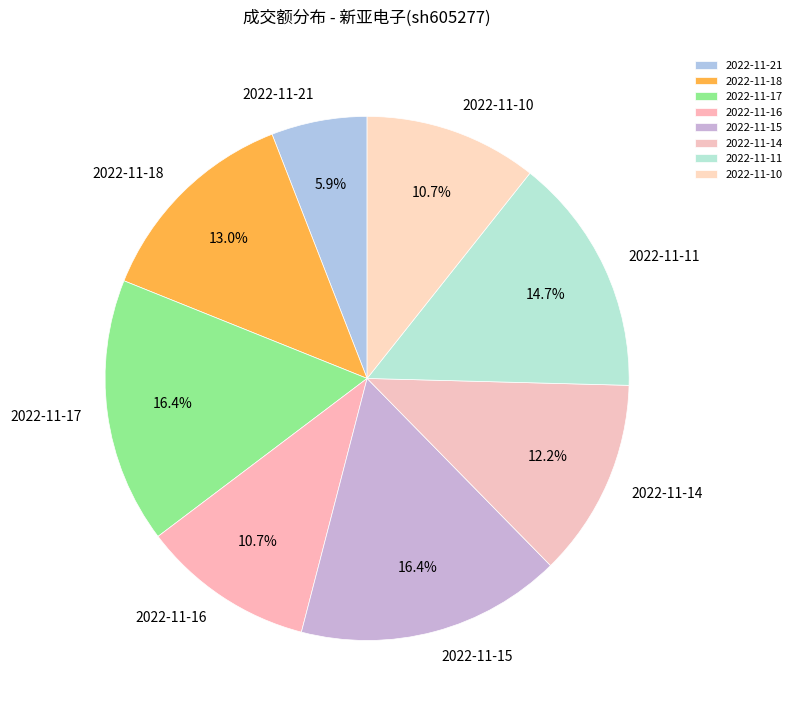

Which has a higher value, 2022-11-17 or 2022-11-11?

2022-11-17